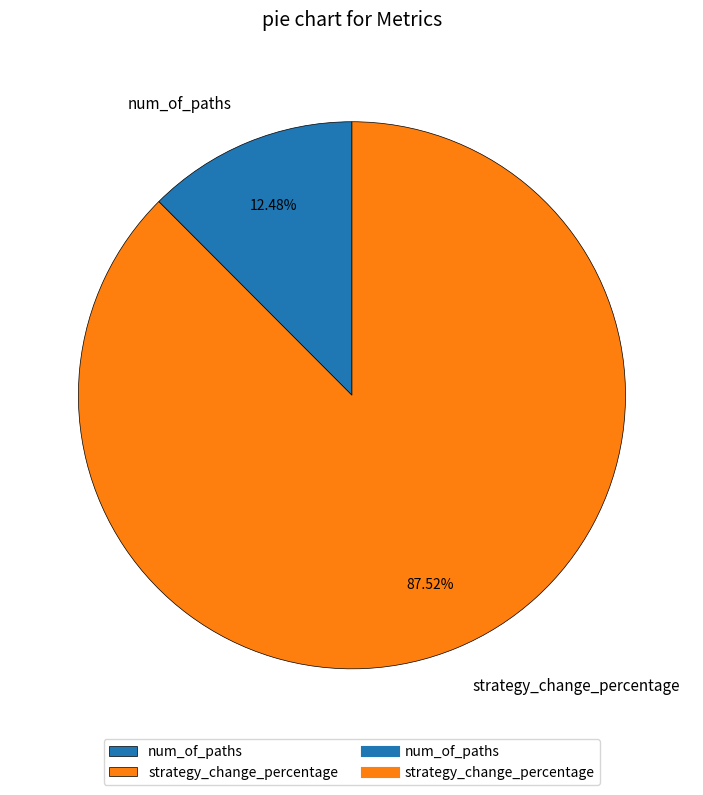

Is there a majority slice in this chart?

Yes